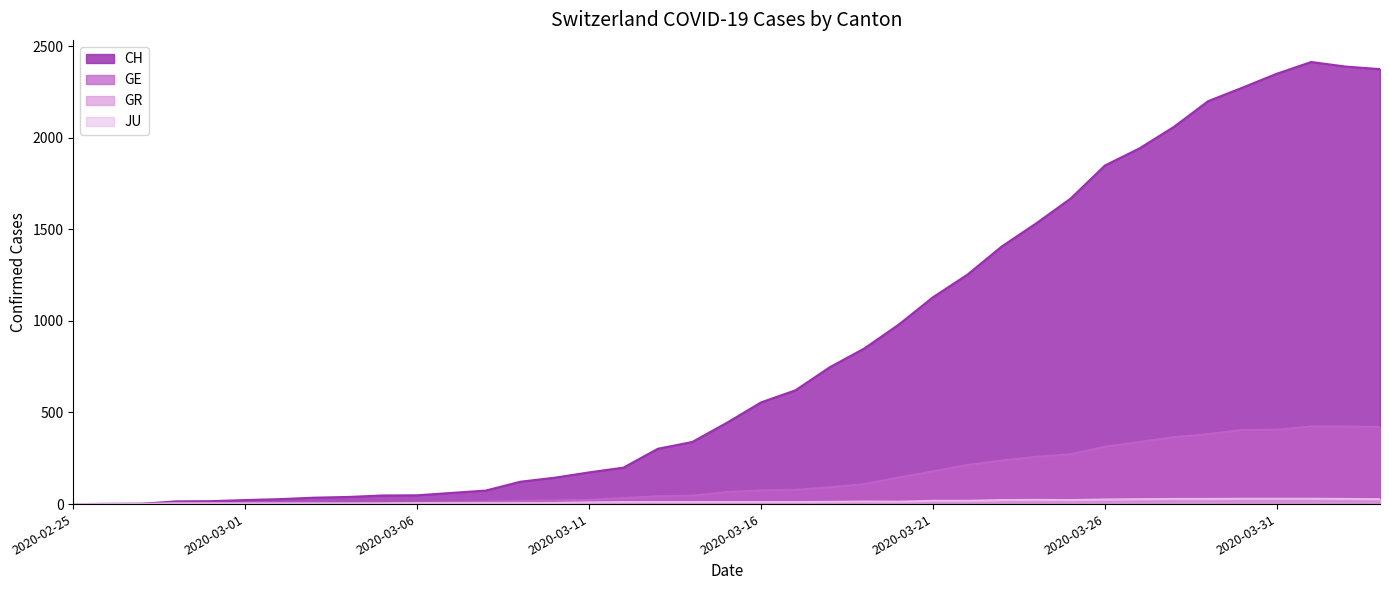

Between 2020-03-15 and 2020-03-25, which series saw the biggest shift?

CH